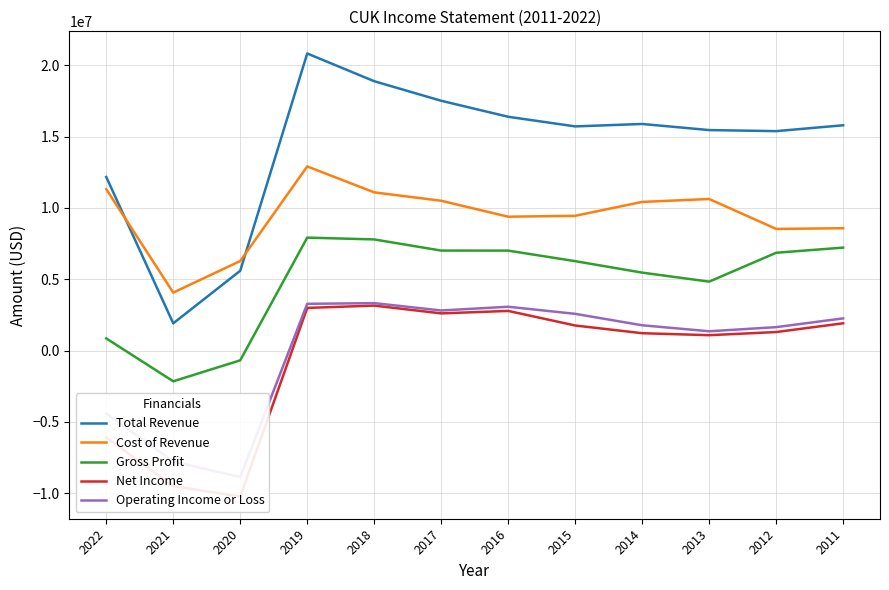

In Total Revenue, how many points are lower than both neighbors (excluding endpoints)?

3